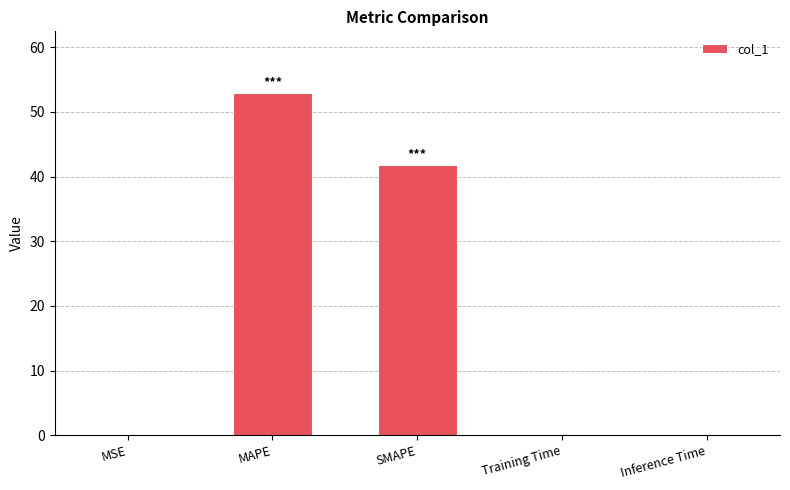

What is the difference between the values at MSE and MAPE?

52.9